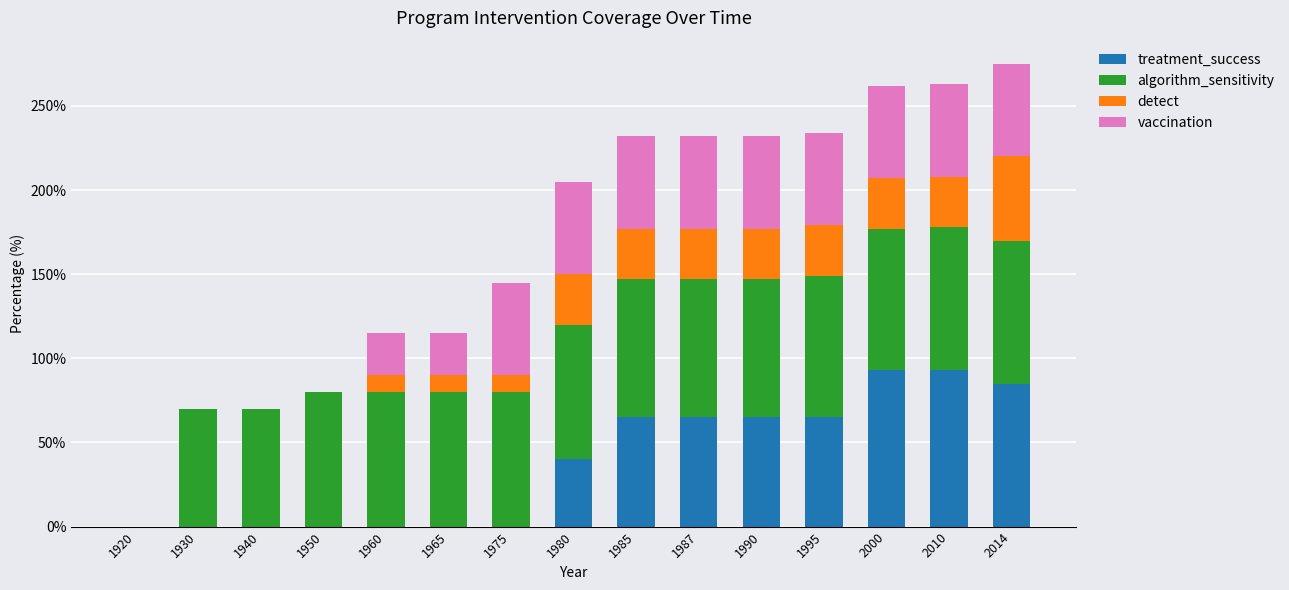

What is the total value across all series at 1987?

232